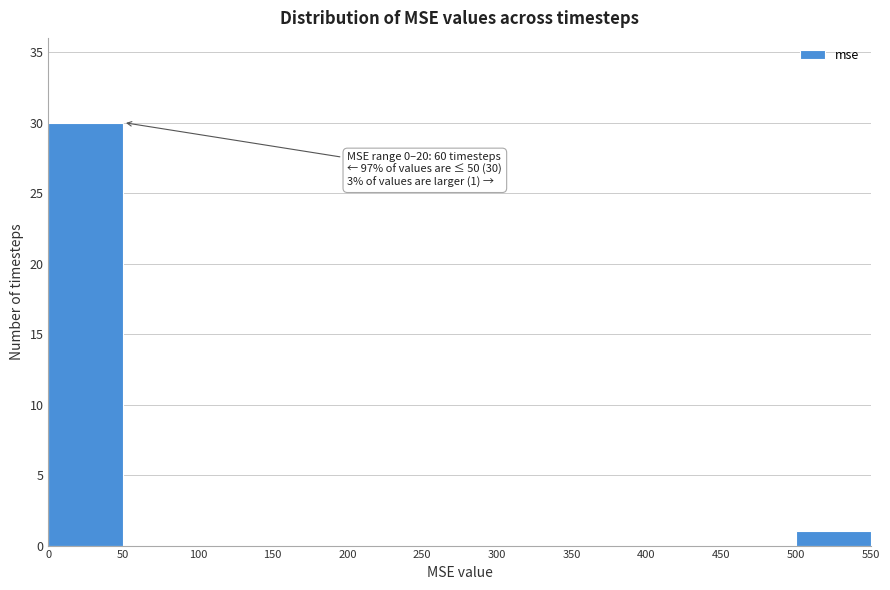

Which range on the x-axis has the tallest bar?

0 to 50